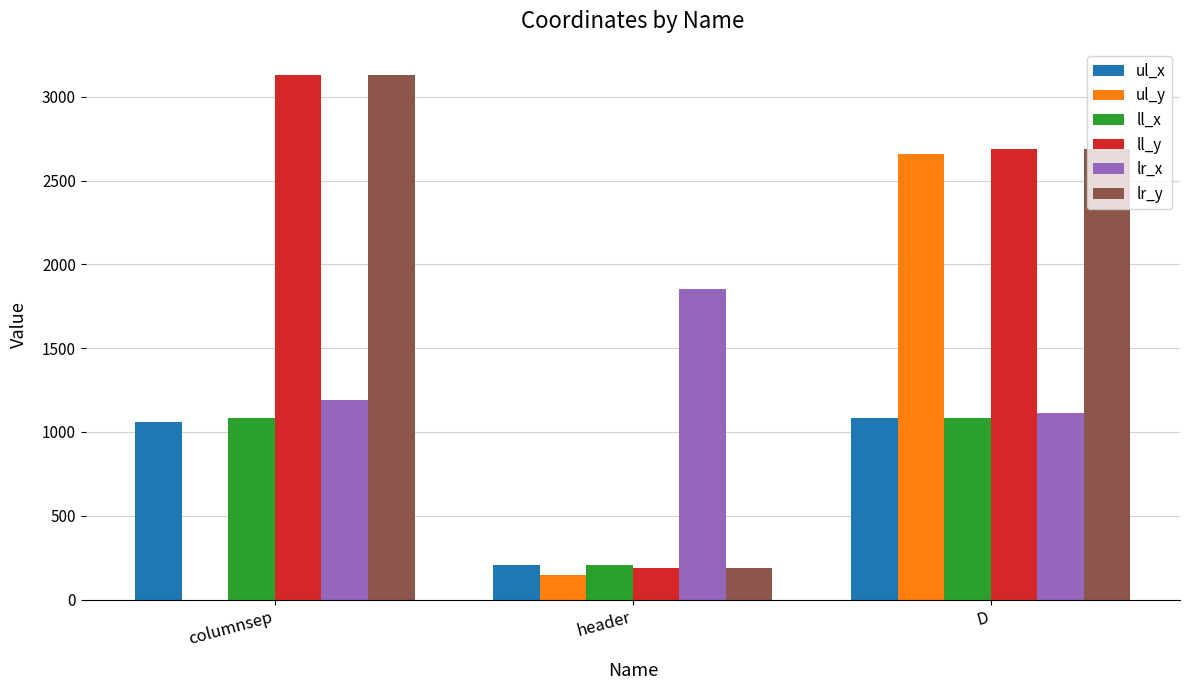

What is the maximum value for ul_y?

2658